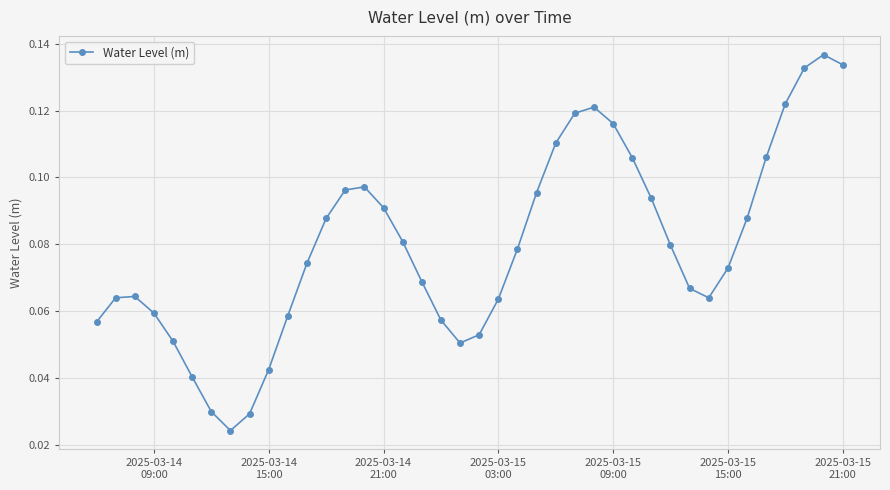

What is the sum of all values?

3.2